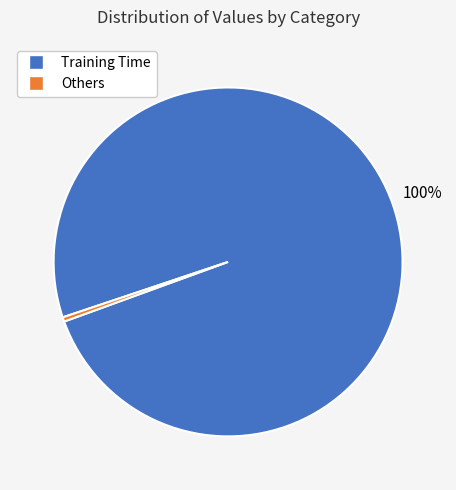

To the nearest percent, what is the combined percentage of Others and Training Time?

100%